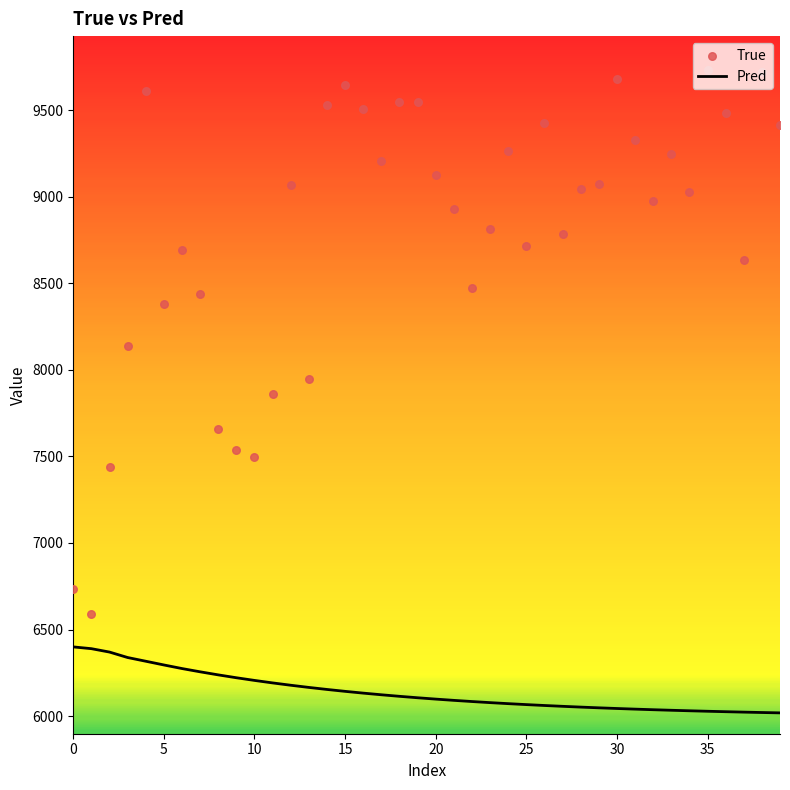

The Pred series shows 6399.8 at 0. True or false?

True